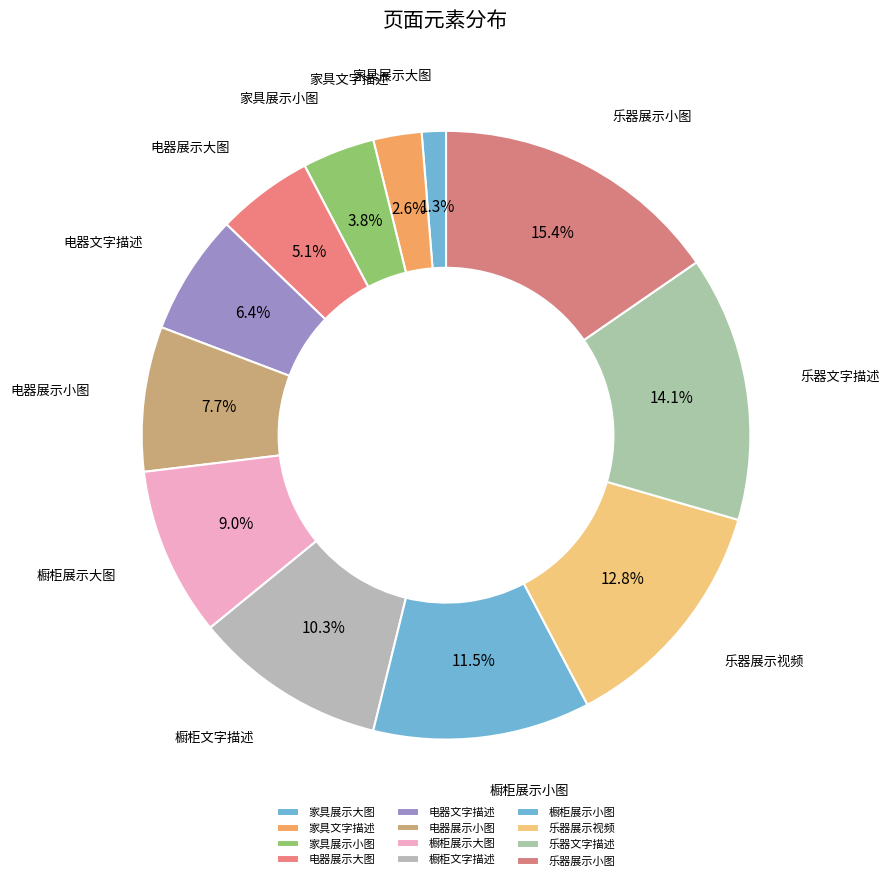

To the nearest percent, what is the difference between the largest and smallest slice percentages?

14%